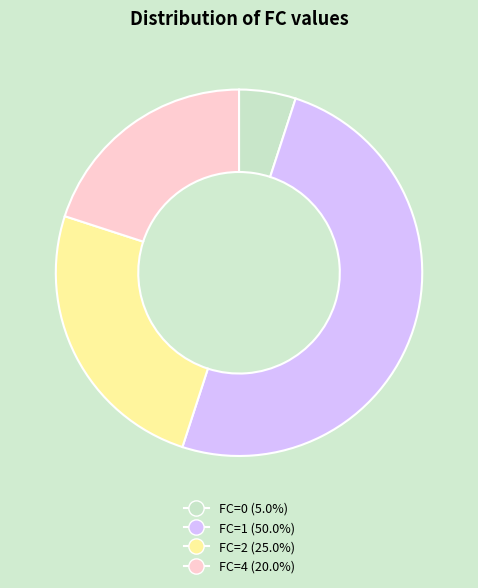

What is the smallest slice in the pie chart?

FC=0